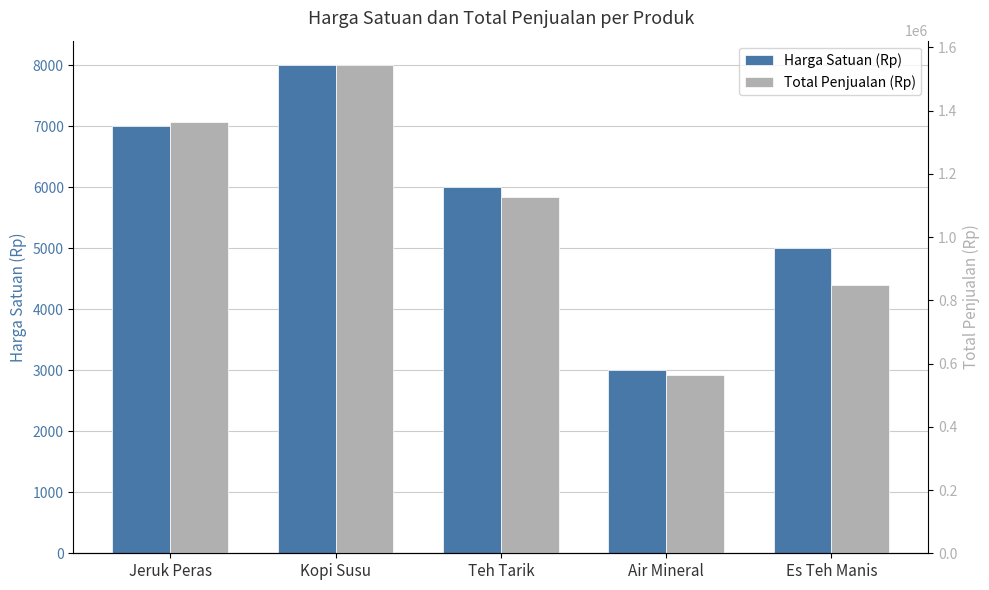

Which has a higher value, Air Mineral or Es Teh Manis?

Es Teh Manis